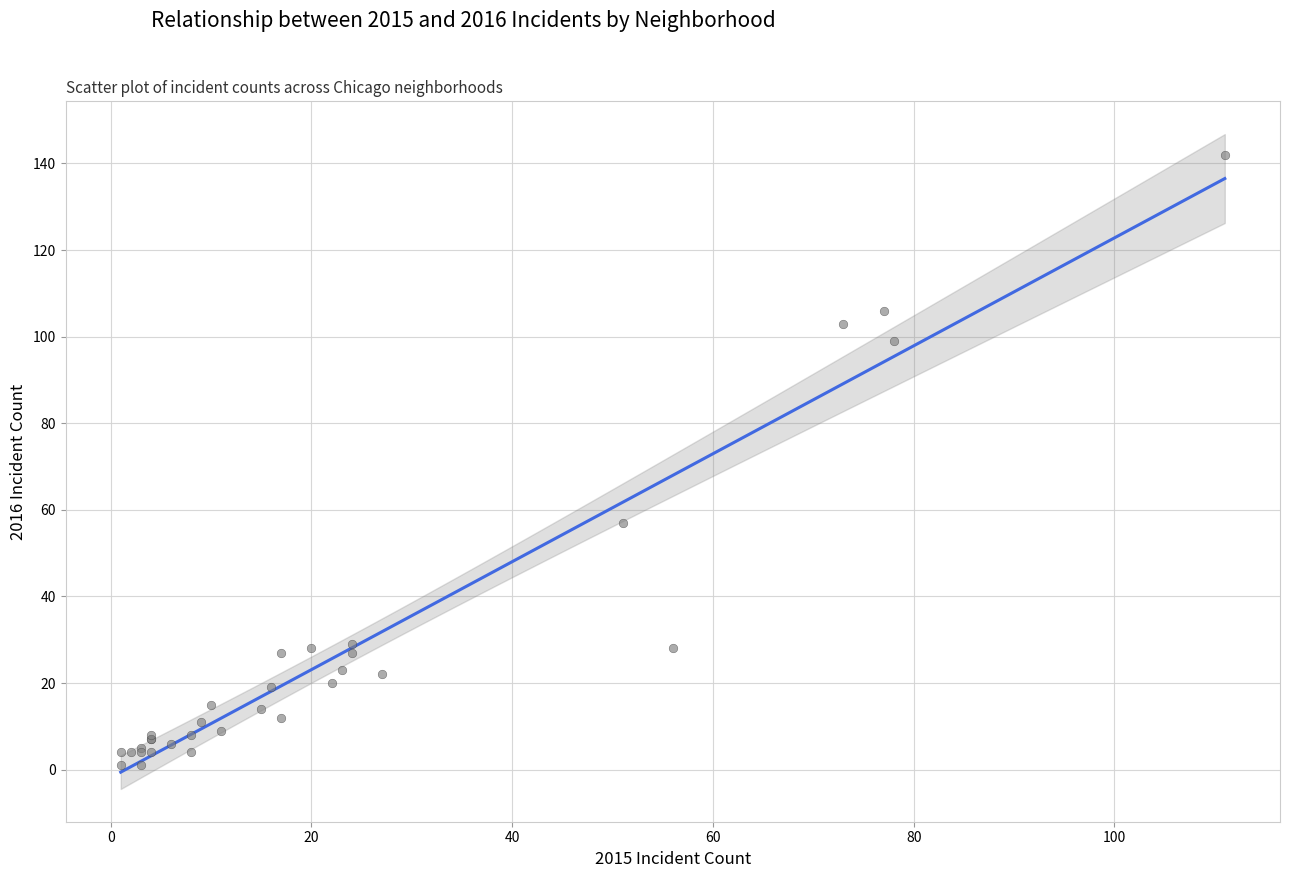

What Y value in the scatter plot is closest to 71?

57